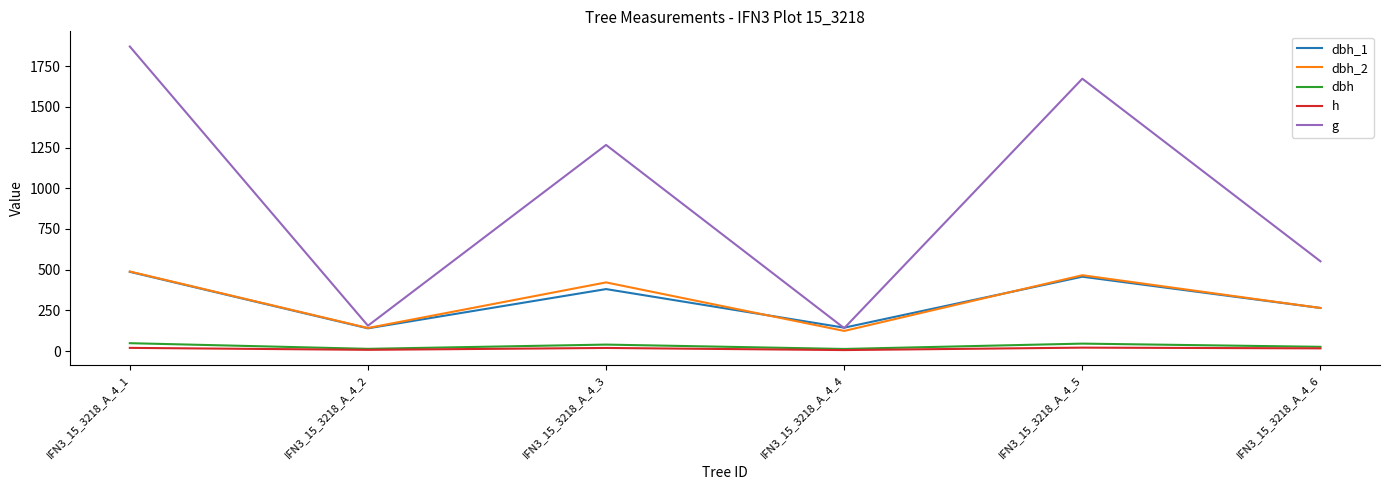

What is the difference between the second highest and second lowest values in the h series?

12.0